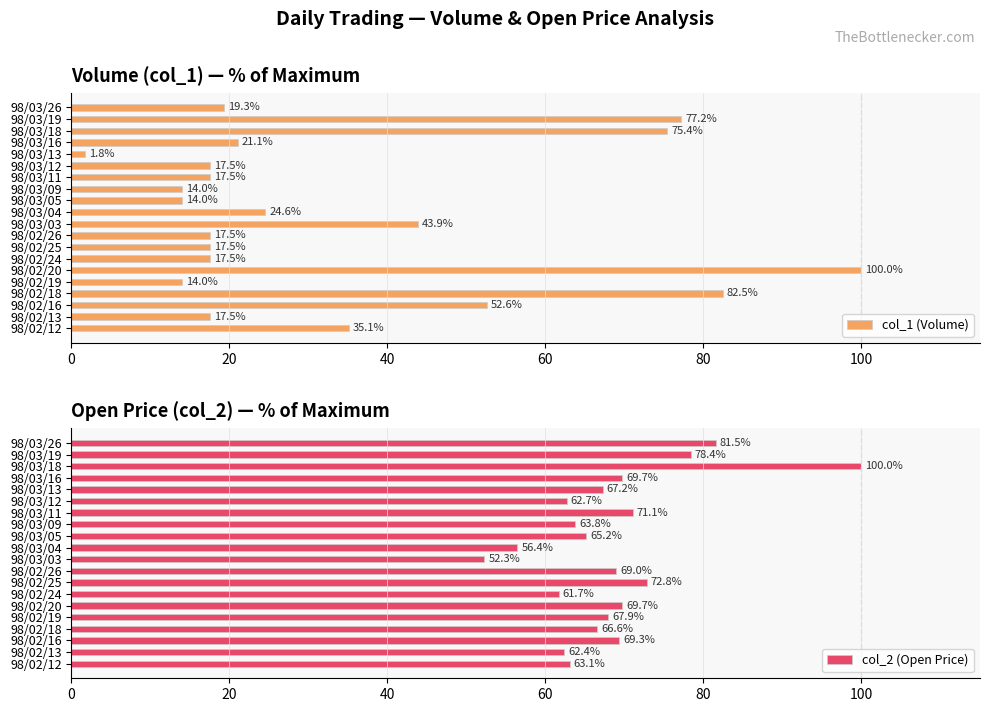

What is the difference between the second highest and second lowest values in the col_1 (Volume) series?

68.4